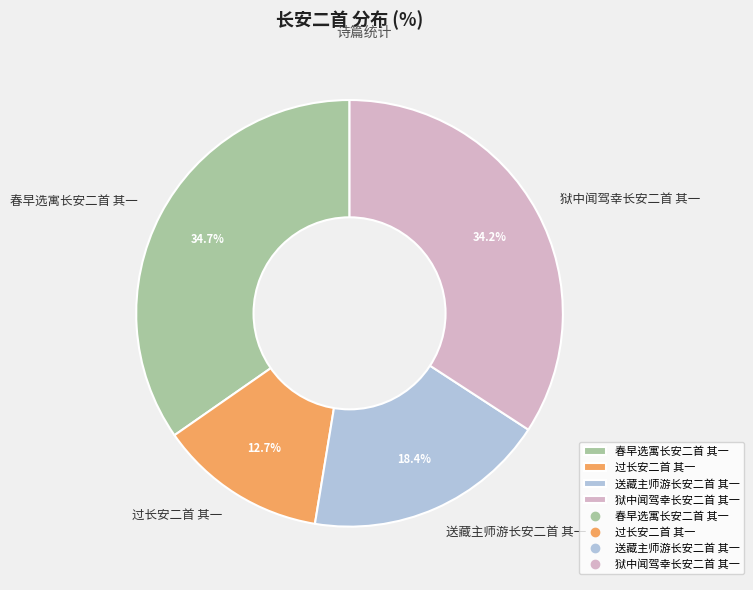

To the nearest percent, what is the average slice percentage?

25%